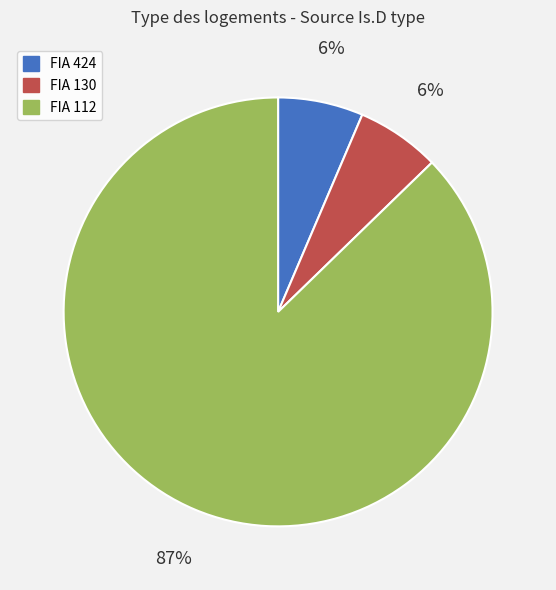

To the nearest percent, what is the average slice percentage?

33%